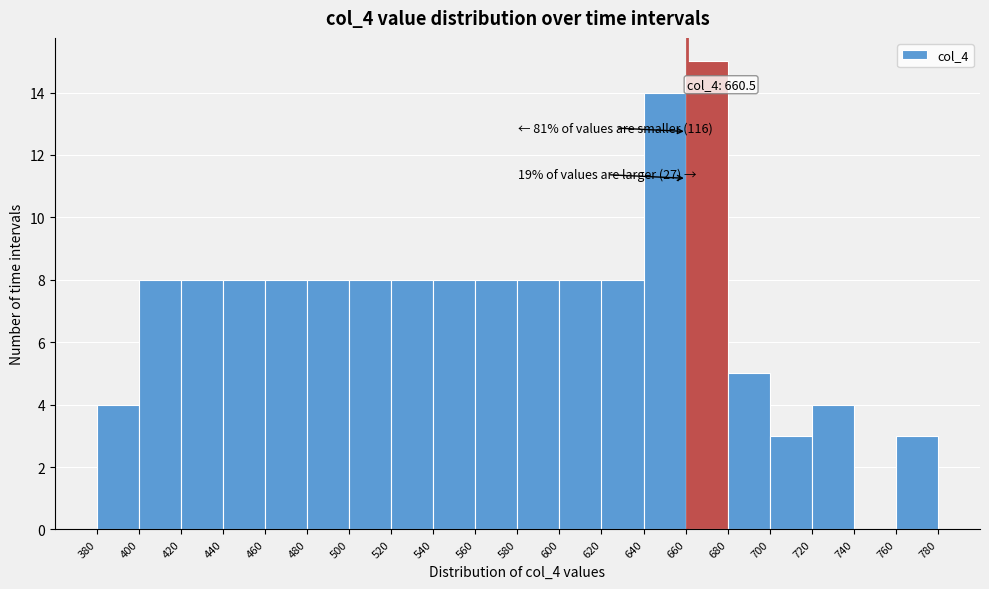

Over which range of the x-axis is the bar tallest?

660 to 680